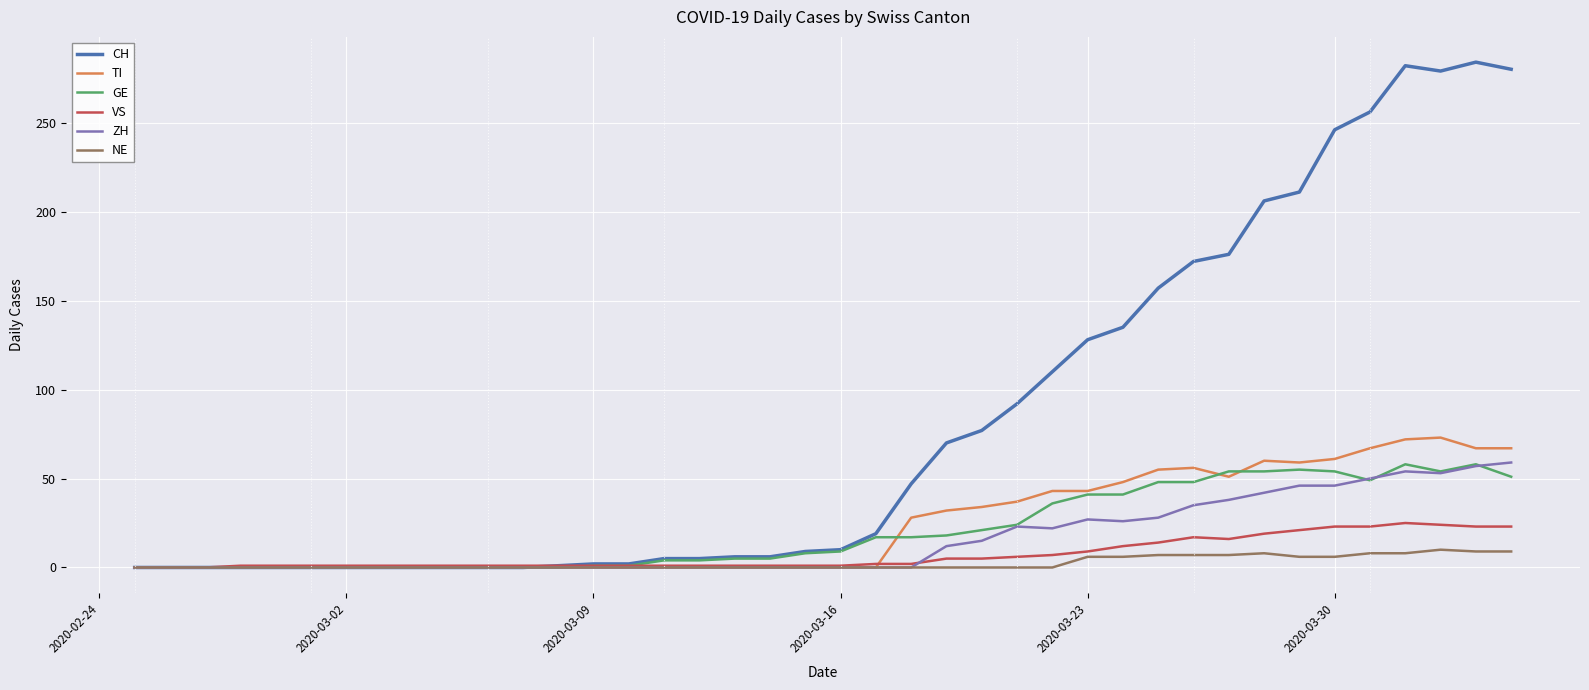

What is the difference between the maximum and second lowest values in the CH series?

284